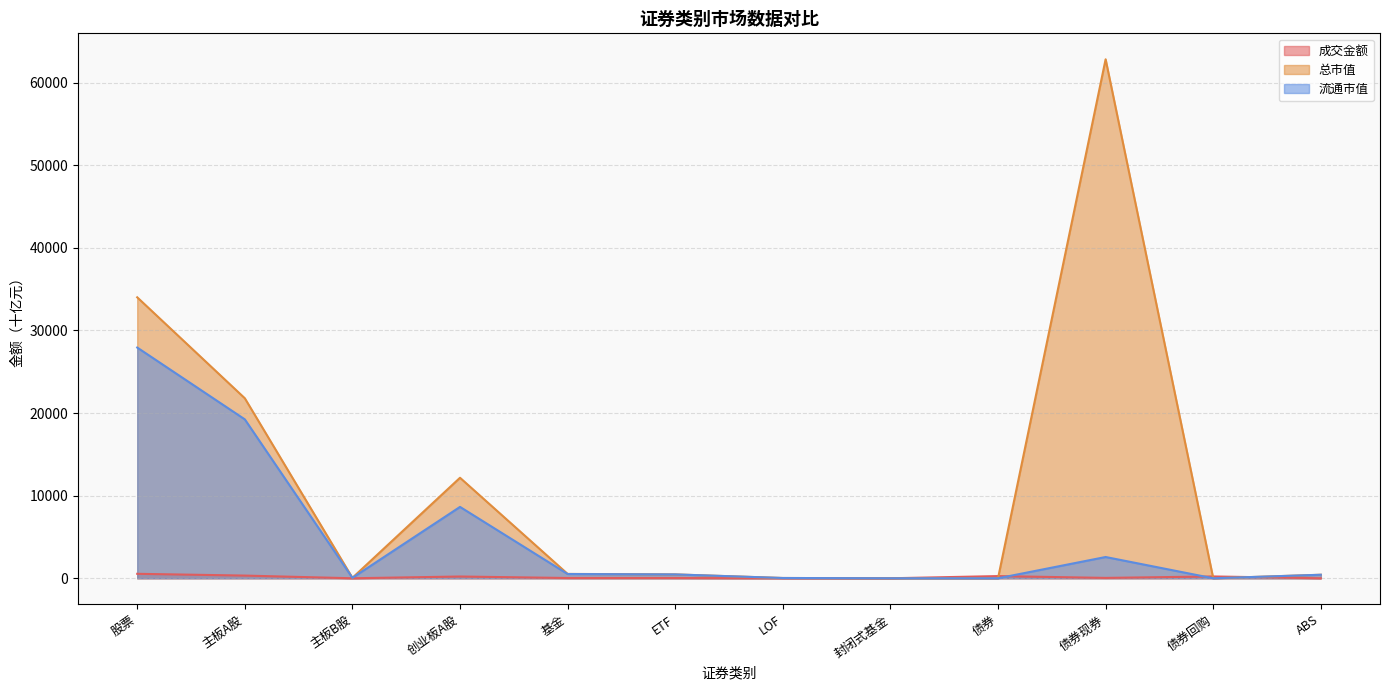

What is the approximate value of 流通市值 at LOF?

34.9